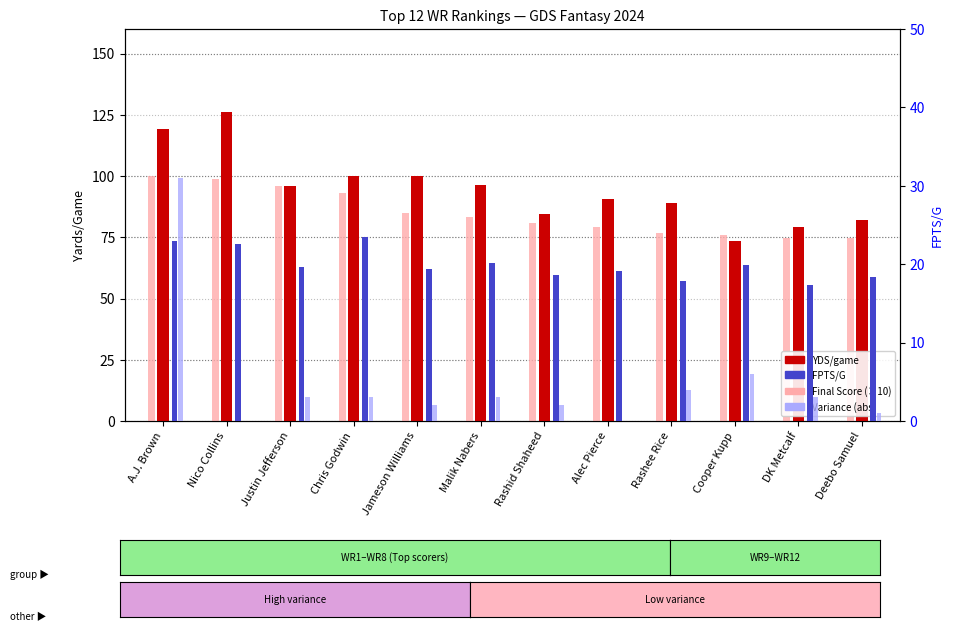

Rank the series at Deebo Samuel from lowest to highest value.

Variance (abs), FPTS/G, Final Score (×10), YDS/game